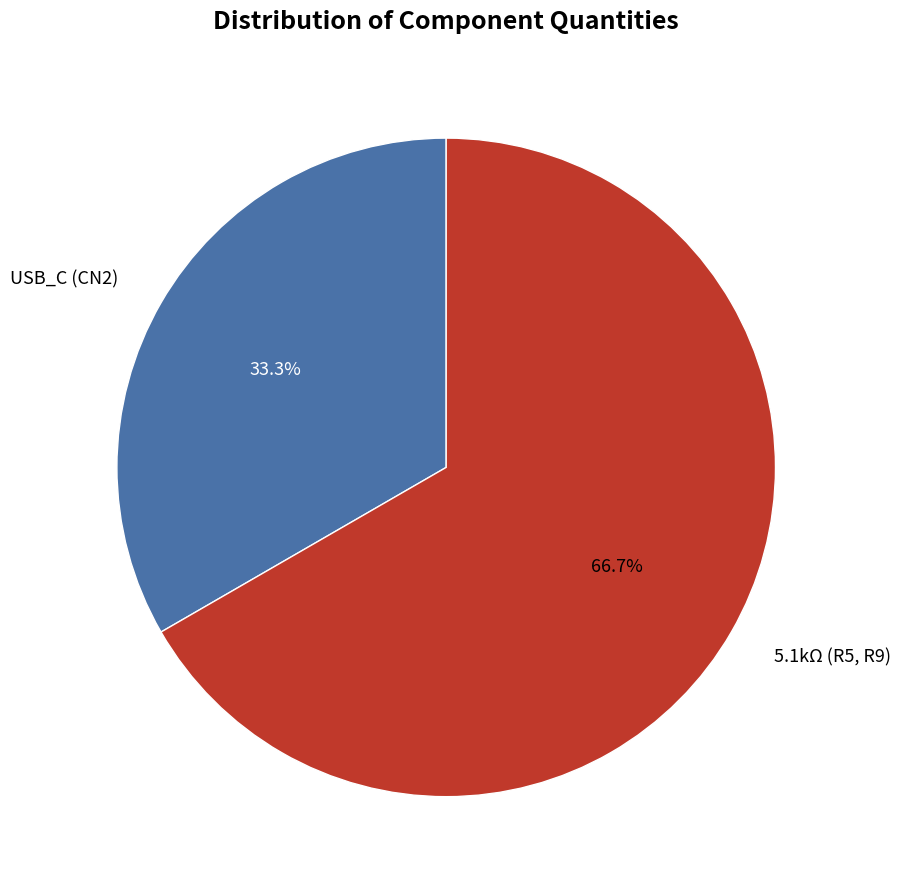

Which category has the biggest portion of the pie?

5.1kΩ (R5, R9)